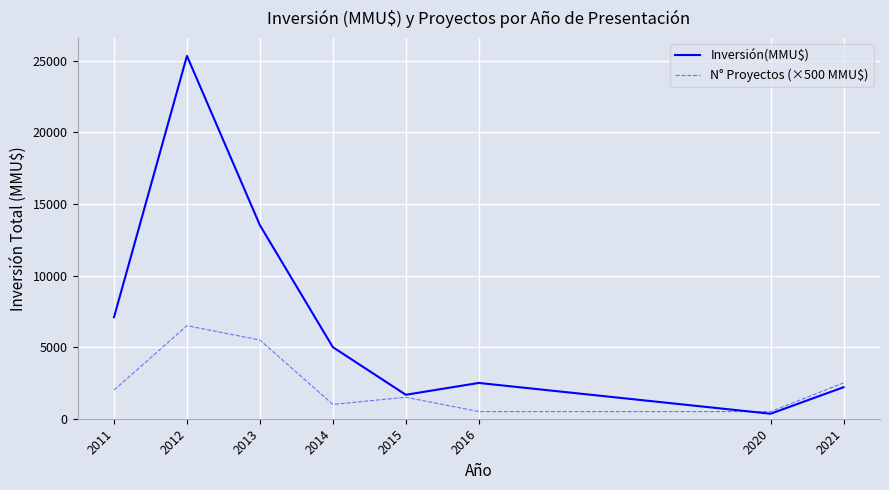

Which series ends up on top after the final intersection of Inversión(MMU$) and N° Proyectos (×500 MMU$)?

N° Proyectos (×500 MMU$)